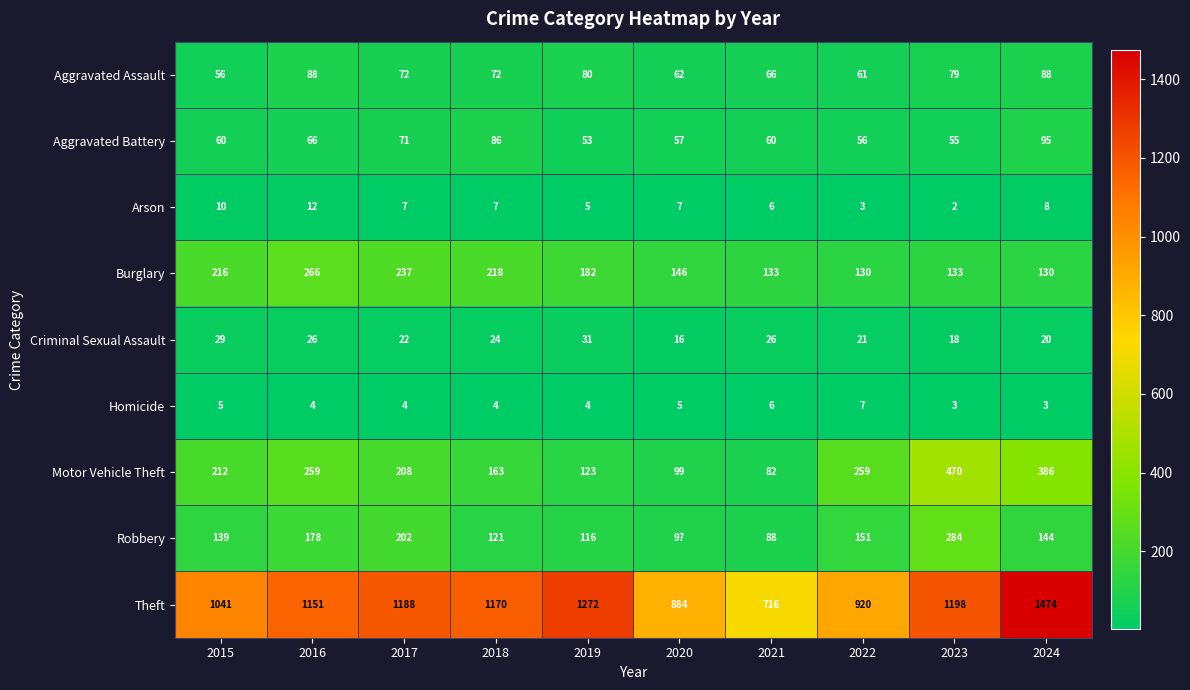

List the series in order of their peak value, lowest first.

Homicide, Arson, Criminal Sexual Assault, Aggravated Assault, Aggravated Battery, Burglary, Robbery, Motor Vehicle Theft, Theft